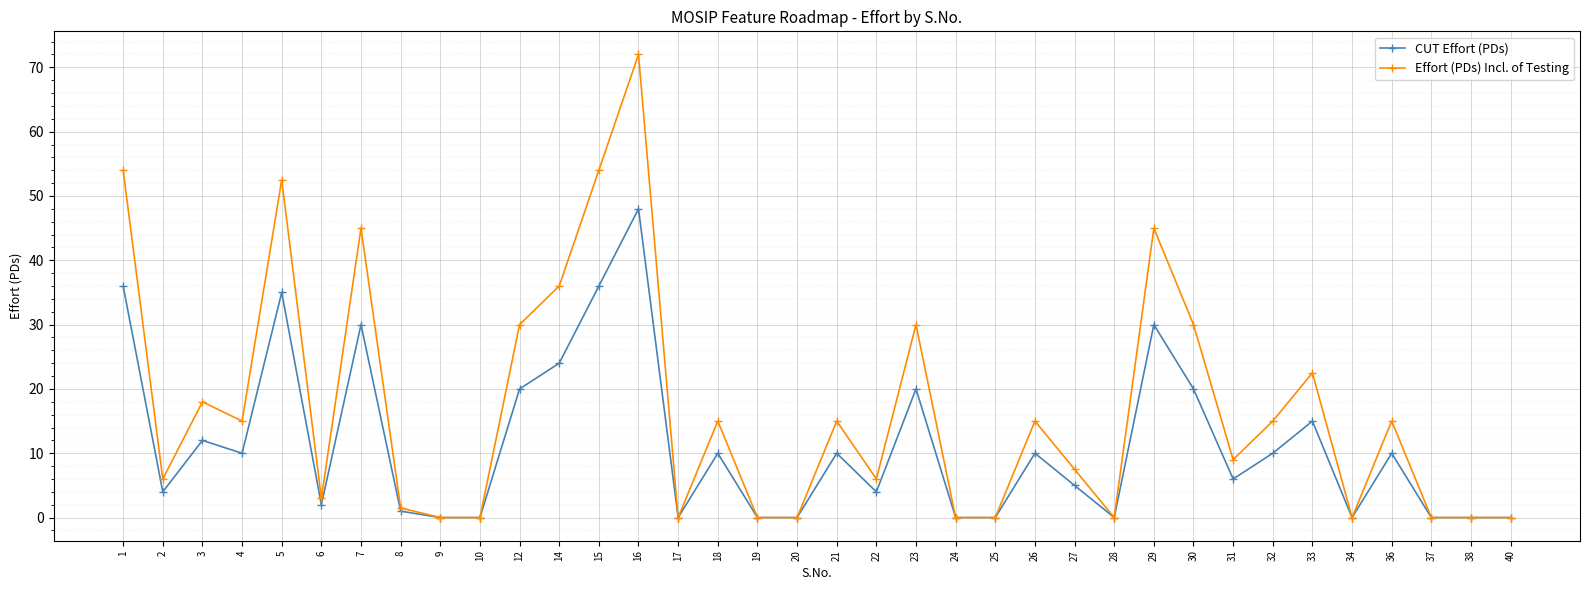

Which series has the largest total across all categories?

Effort (PDs) Incl. of Testing